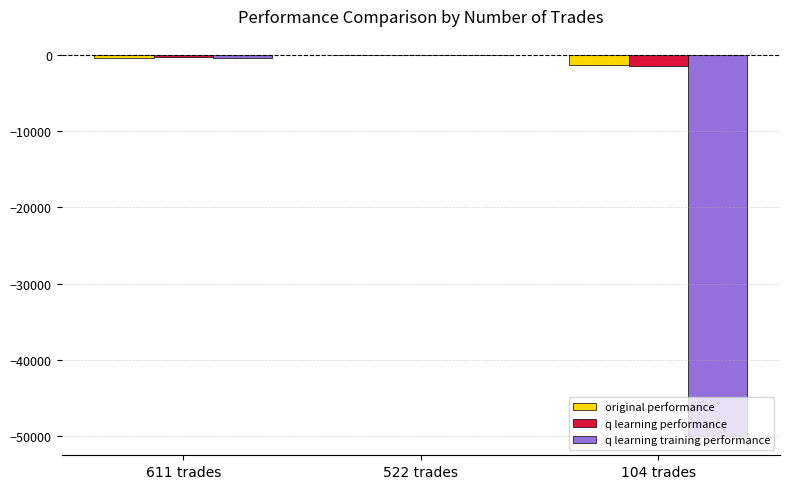

What are all the series names shown in the legend?

original performance, q learning performance, q learning training performance